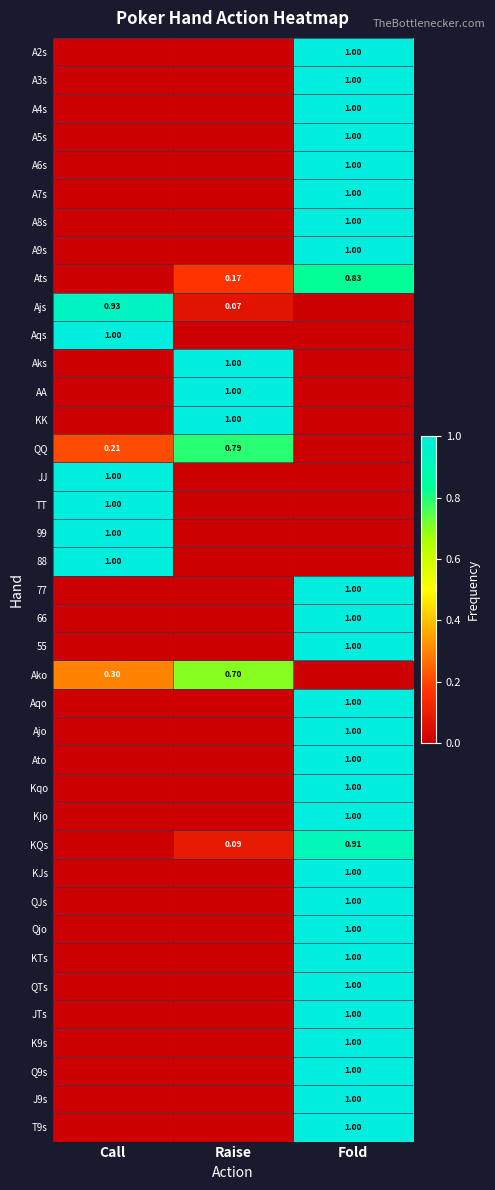

What is the total value across all series at Fold?

27.7